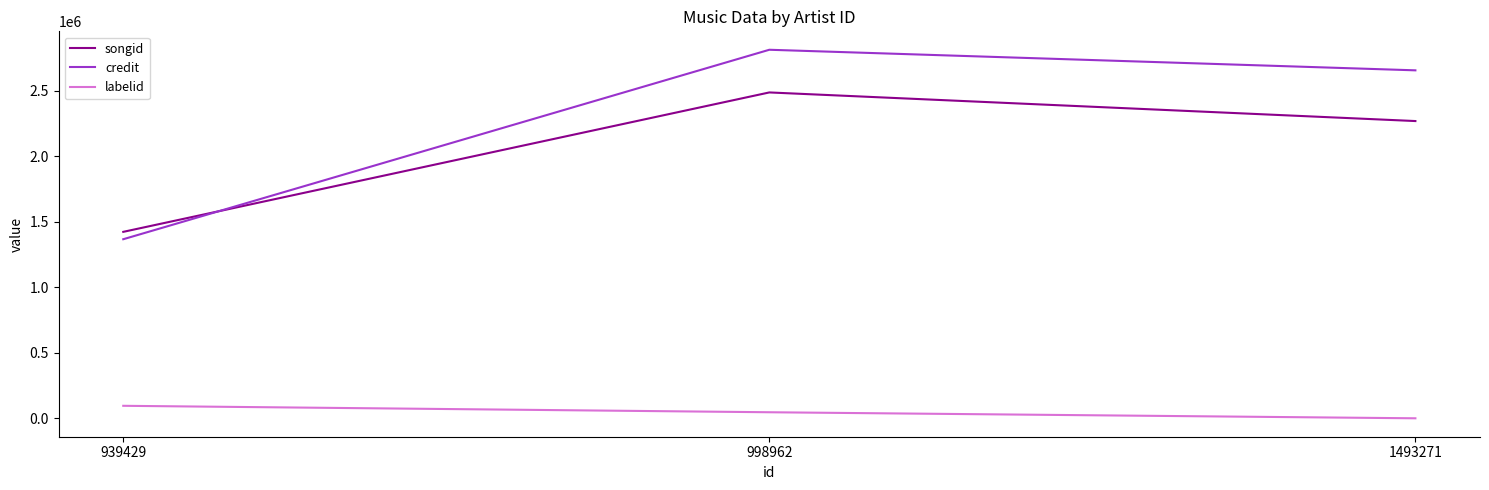

Rank the series by their maximum value, from highest to lowest.

credit, songid, labelid